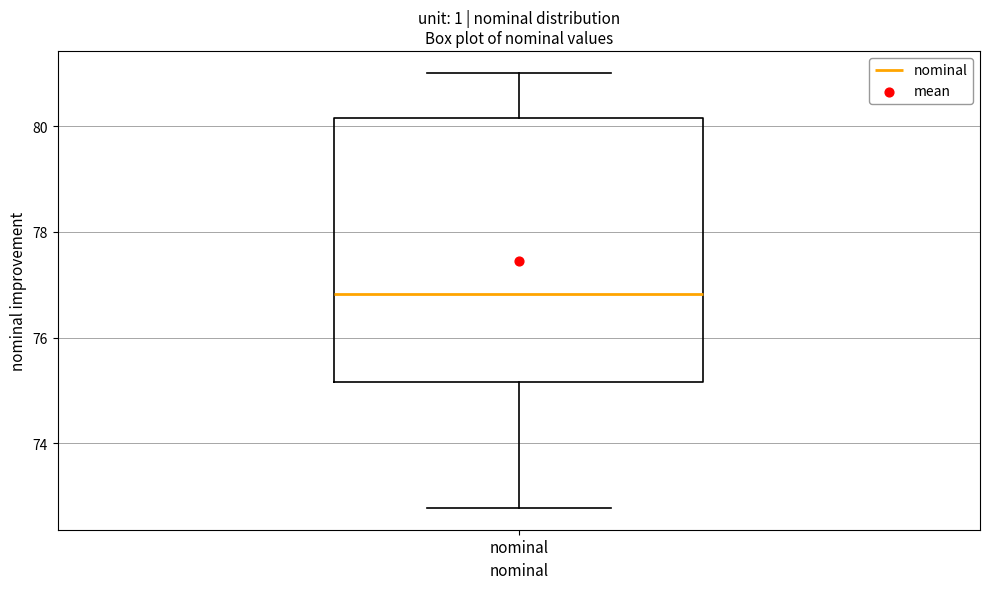

Where does the median line of the box for nominal sit on the y-axis? The values are not printed on the chart, so give them approximately, as read against the axis.

76.8